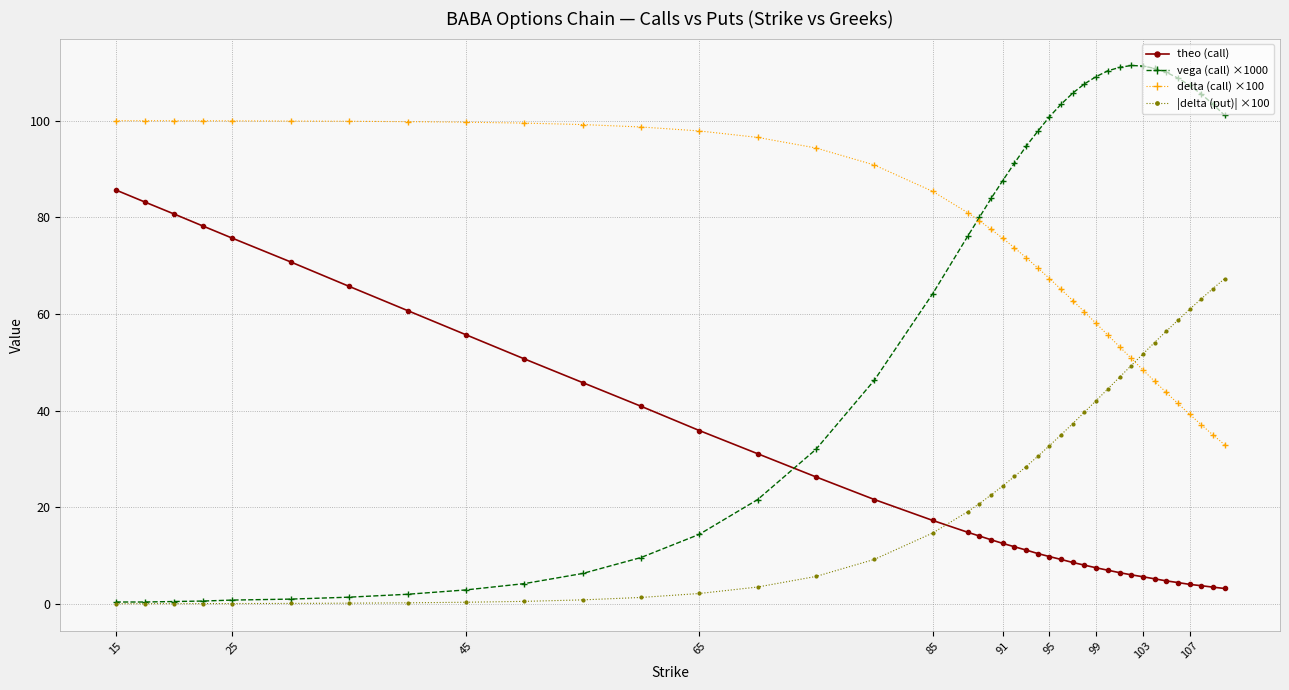

What is the maximum value shown in the chart?

111.4